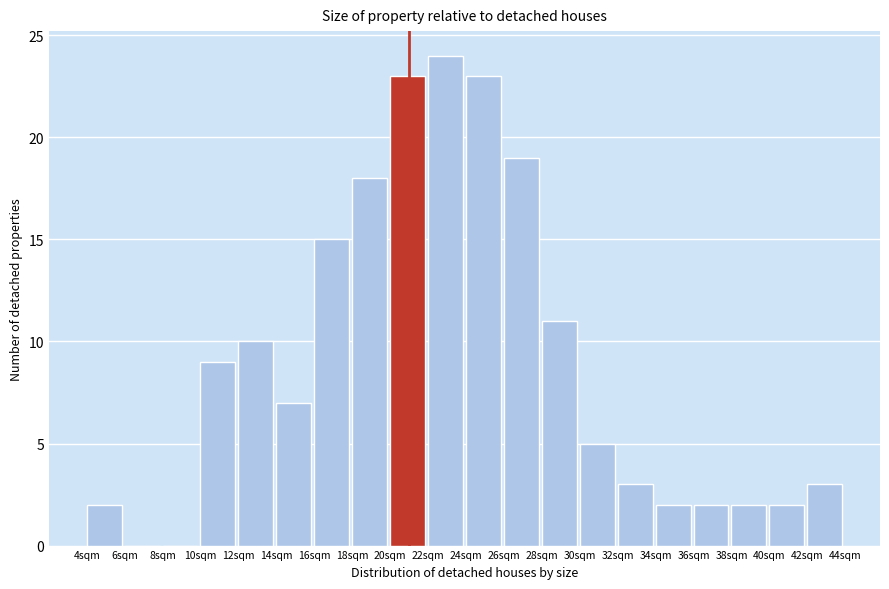

Reading left to right, list every bar in this chart as the range it spans on the x-axis followed by its height. The values are not printed on the chart, so give them approximately, as read against the axis.

4 to 6: 2
6 to 8: 0
8 to 10: 0
10 to 12: 9
12 to 14: 10
14 to 16: 7
16 to 18: 15
18 to 20: 18
20 to 22: 23
22 to 24: 24
24 to 26: 23
26 to 28: 19
28 to 30: 11
30 to 32: 5
32 to 34: 3
34 to 36: 2
36 to 38: 2
38 to 40: 2
40 to 42: 2
42 to 44: 3